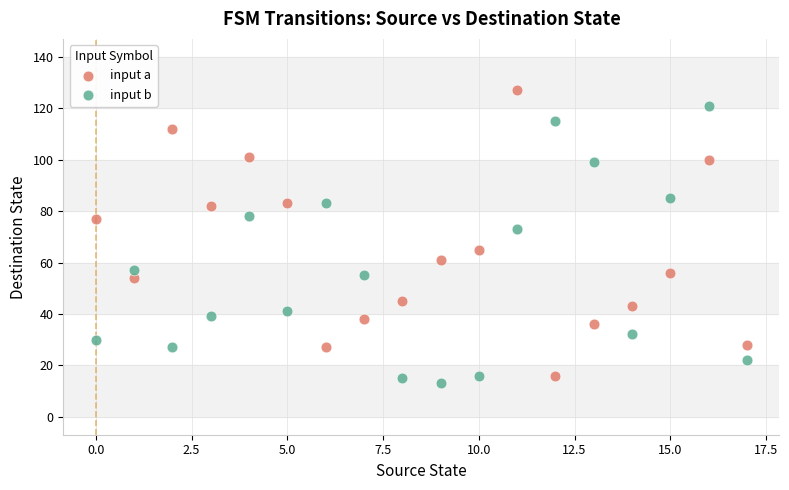

Which series contains the highest Y value?

input a